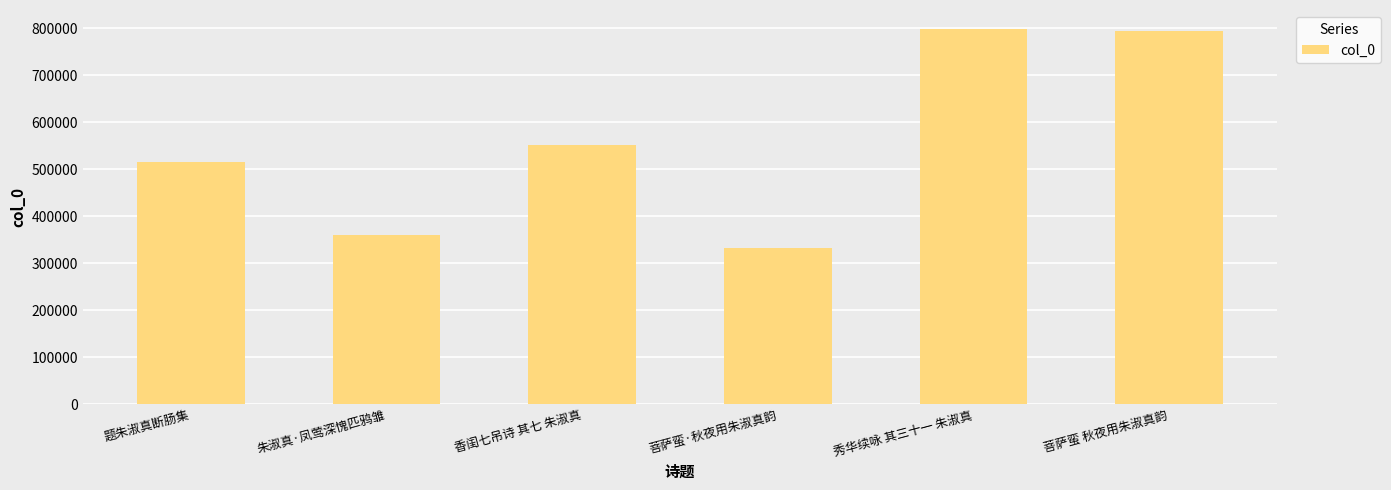

How many bars are there in total?

6